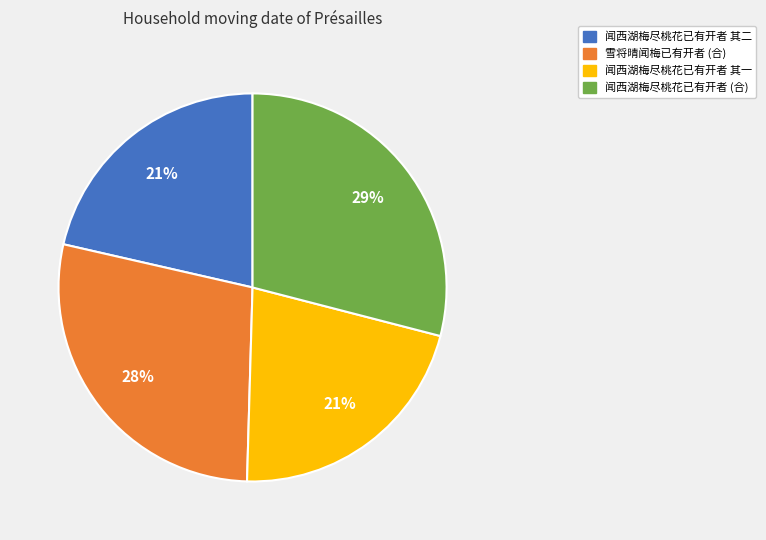

To the nearest percent, what is the average slice percentage?

25%